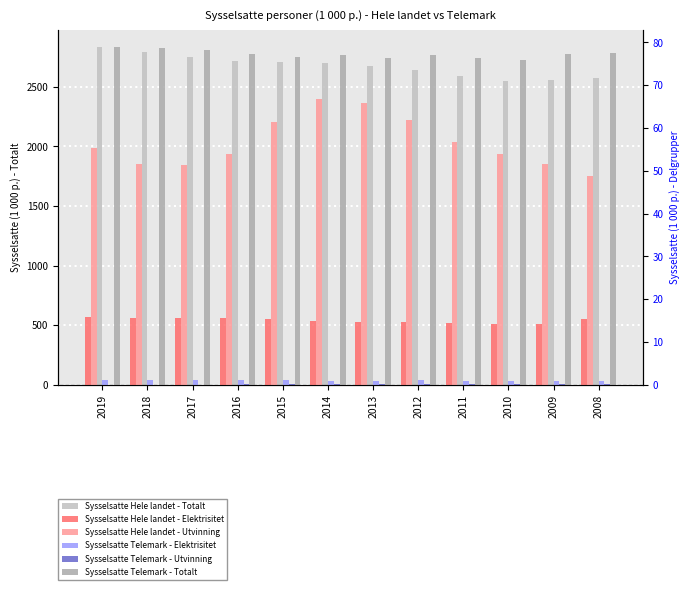

Where is Sysselsatte Hele landet - Totalt nearest to the value 2694?

2014